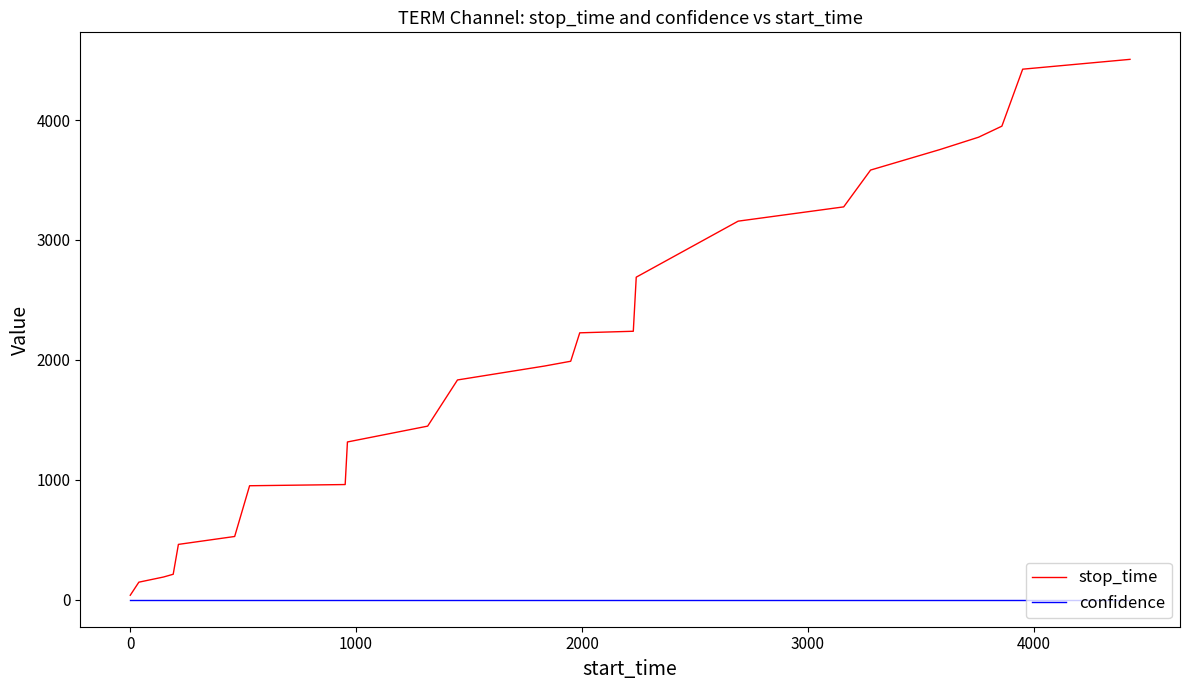

Which series has the widest spread of values?

stop_time